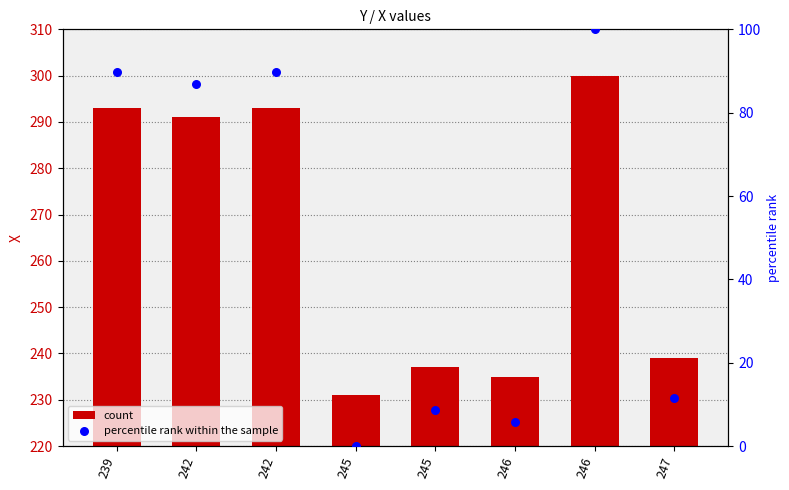

Is the value of percentile rank within the sample at 245 greater than the value of X at 246?

No